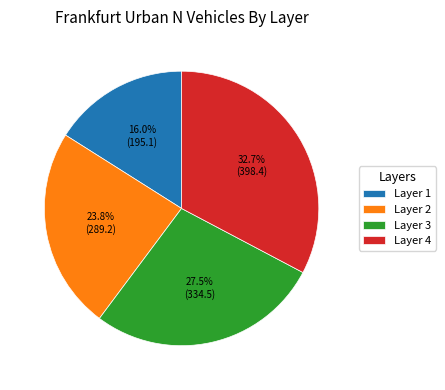

Which has a higher value, Layer 3 or Layer 4?

Layer 4